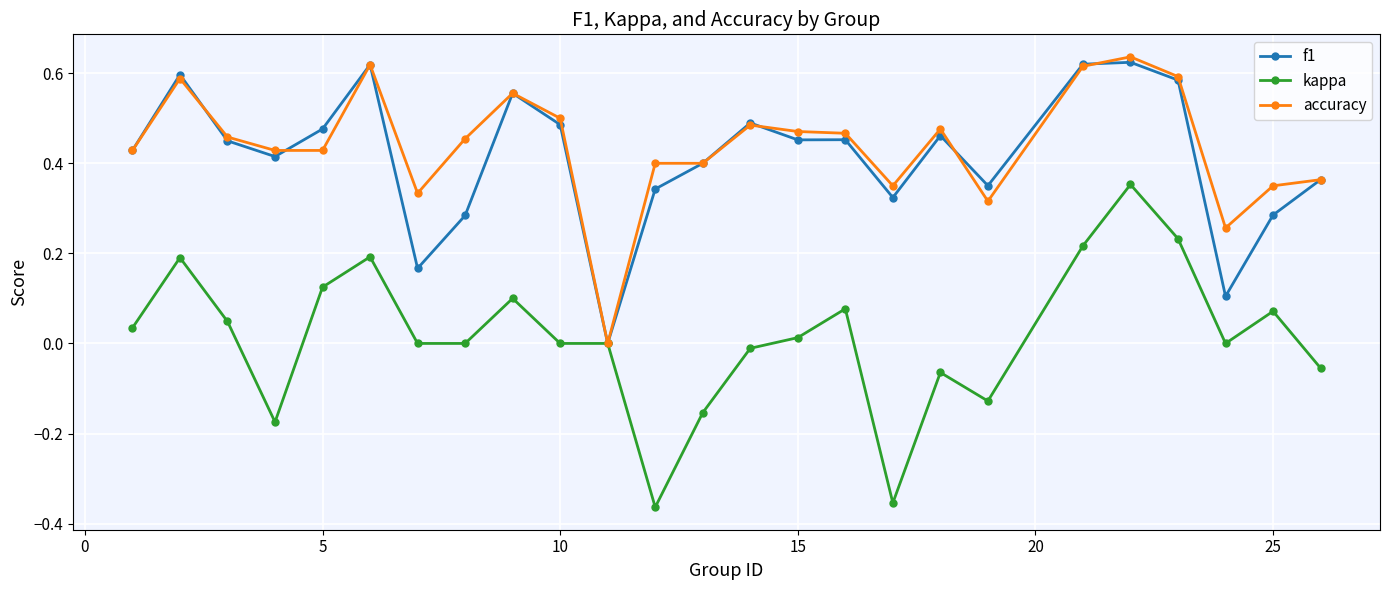

Which series has the widest spread of values?

kappa